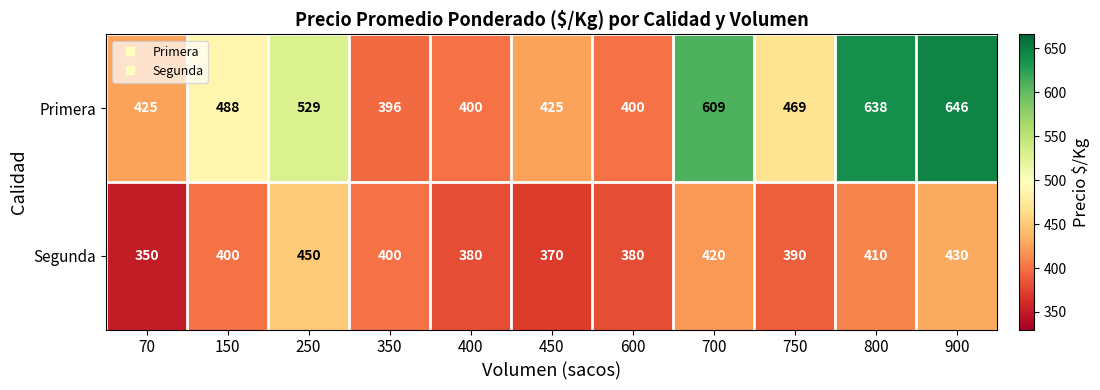

At which label does Primera reach its peak?

900